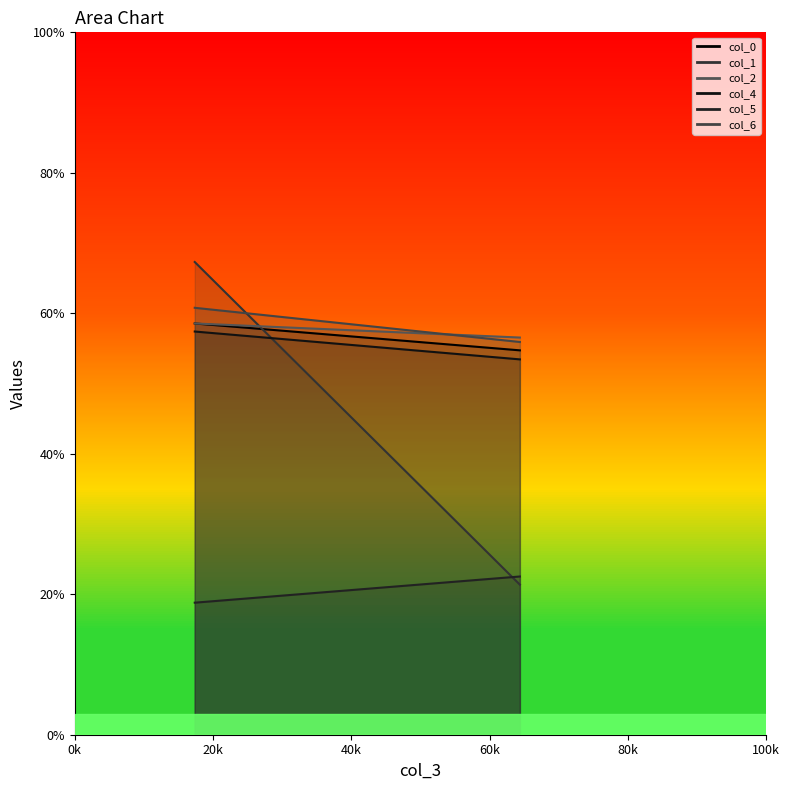

At 17.35416667, list the series in order from largest to smallest.

col_1, col_6, col_0, col_2, col_4, col_5